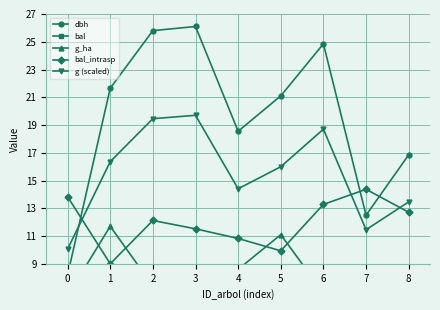

What is the total value across all series at 6?

69.1